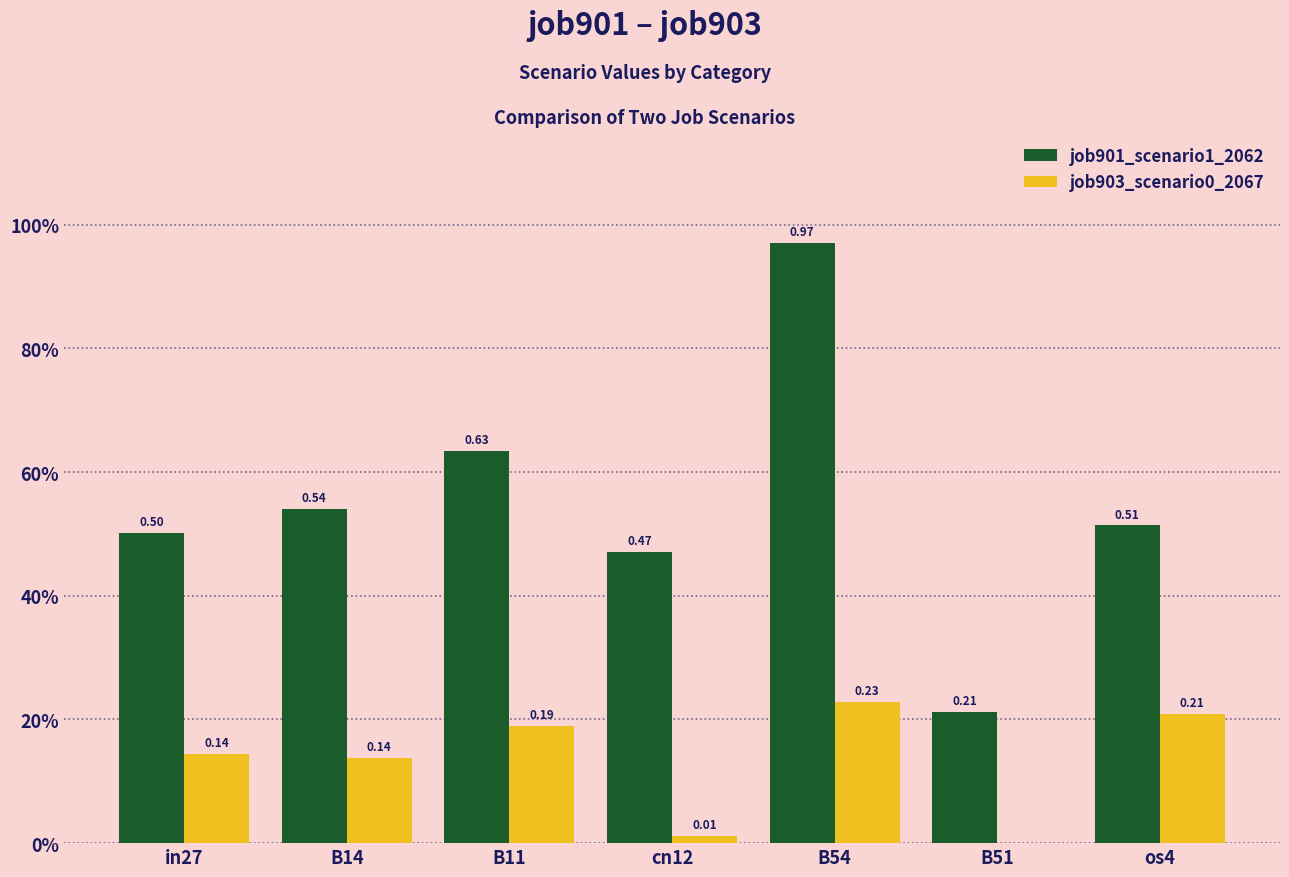

Which category has the lowest value across all series?

B51